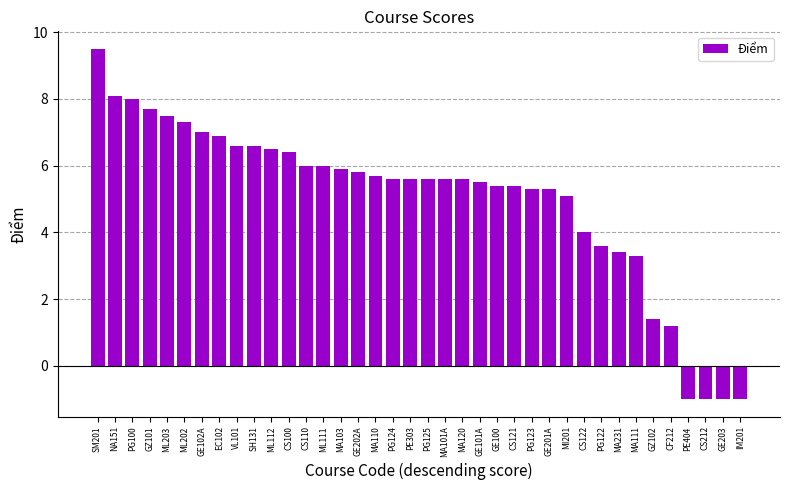

Reading left to right, transcribe all the data shown in this chart.

9.5	8.1	8.0	7.7	7.5	7.3	7.0	6.9	6.6	6.6	6.5	6.4	6.0	6.0	5.9	5.8	5.7	5.6	5.6	5.6	5.6	5.6	5.5	5.4	5.4	5.3	5.3	5.1	4.0	3.6	3.4	3.3	1.4	1.2	-1.0	-1.0	-1.0	-1.0